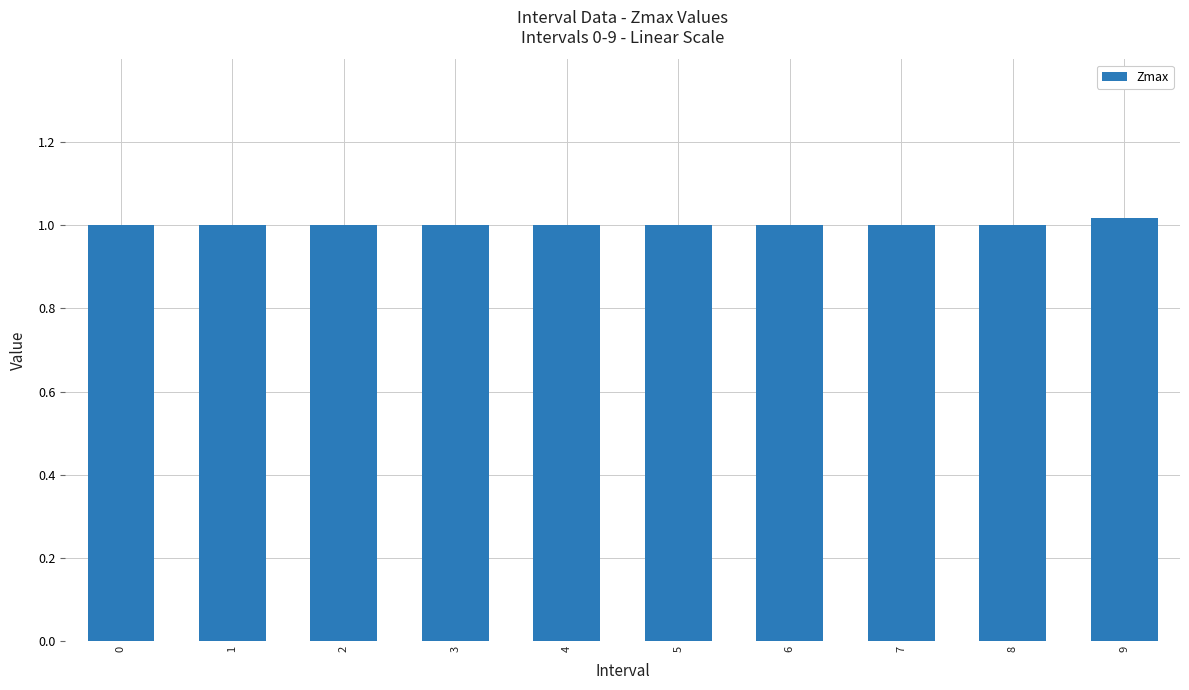

Which label corresponds to the largest value in the chart?

9